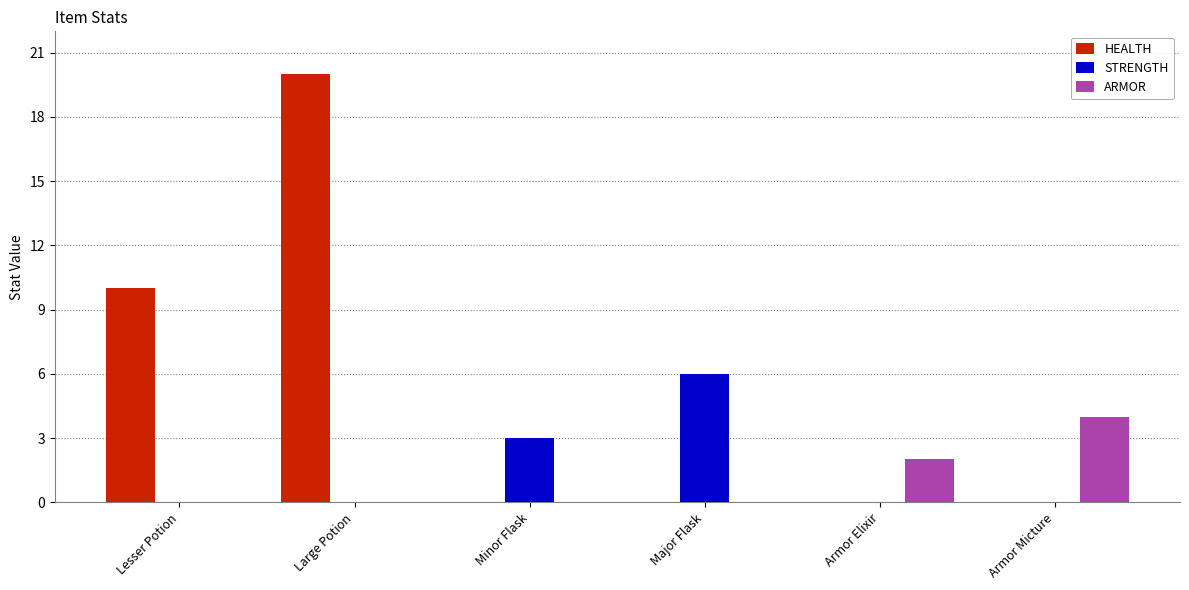

Reading left to right, what are all the values shown in this chart?

HEALTH: 10	20	0	0	0	0
STRENGTH: 0	0	3	6	0	0
ARMOR: 0	0	0	0	2	4